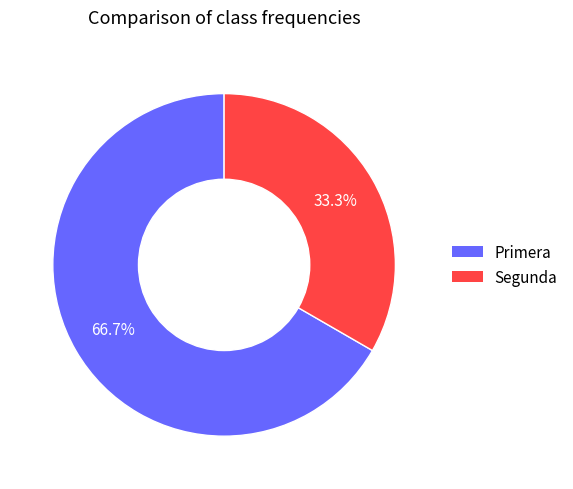

To the nearest percent, what is the combined percentage of Primera and Segunda?

100%